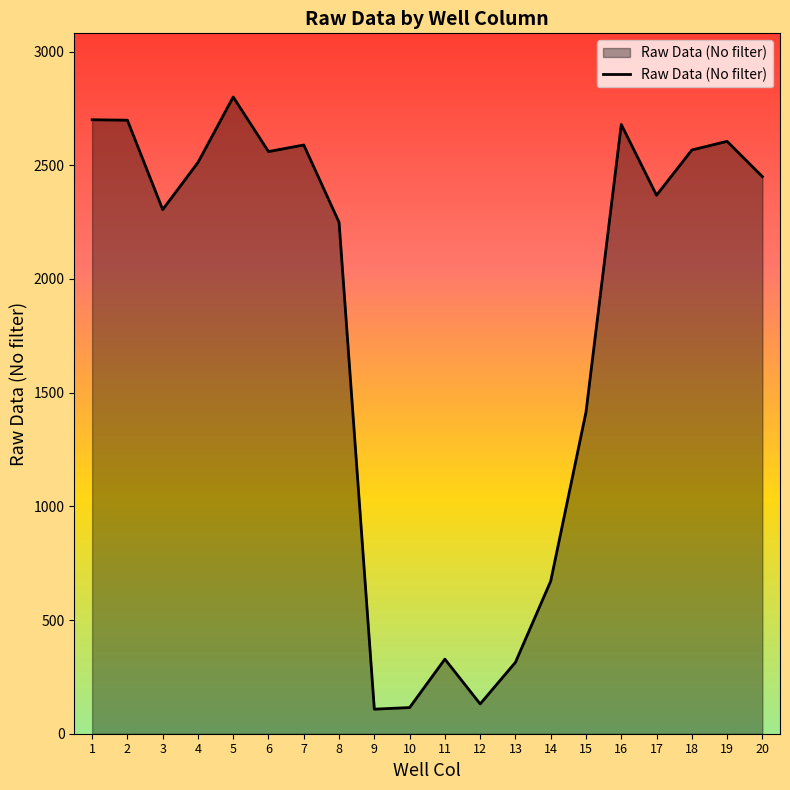

The value at 6 is 1635. True or false?

False